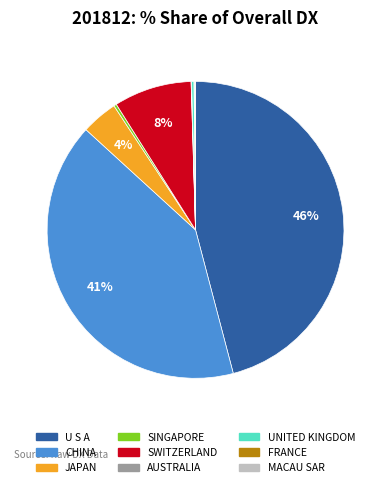

Does CHINA account for over 50% of the chart?

No